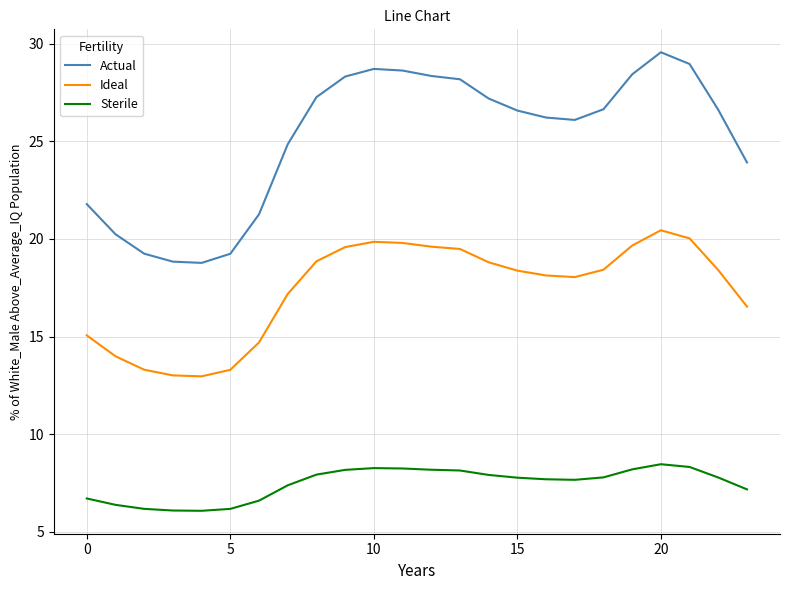

How many values in the Sterile series are below 7?

7